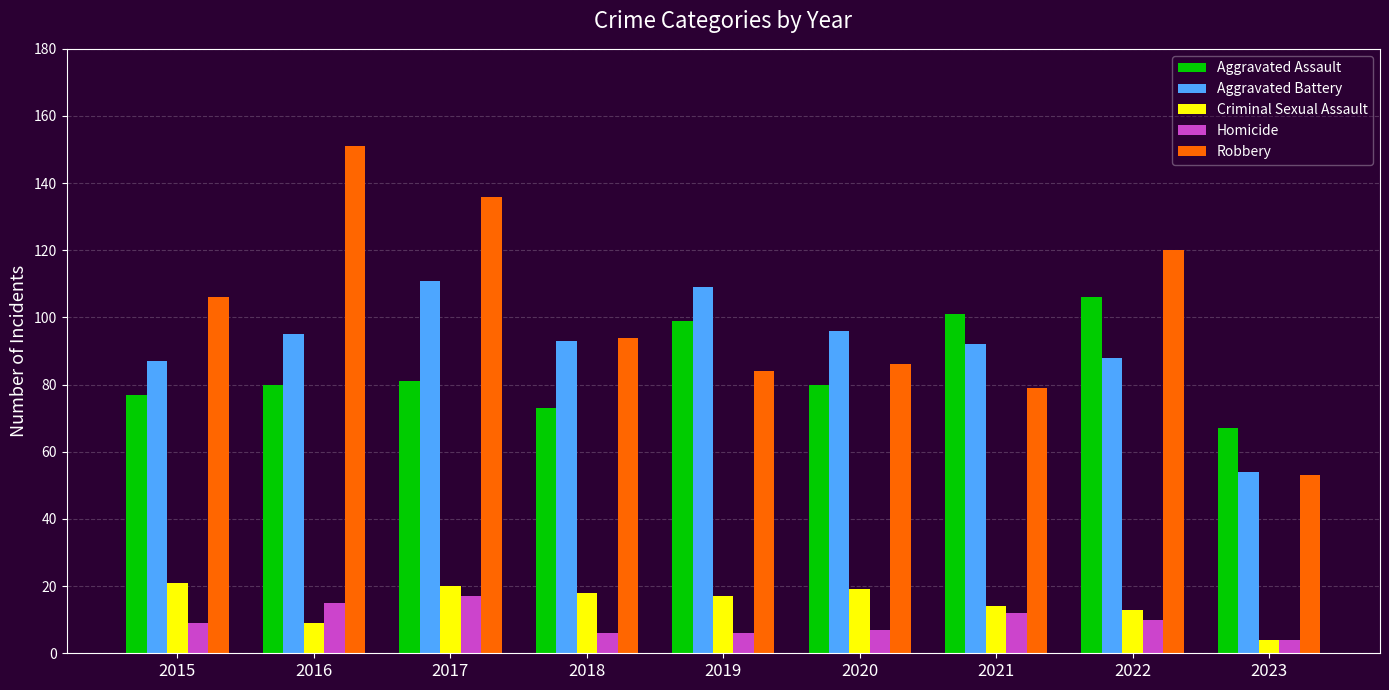

Reading right to left, what are all the values shown in this chart?

Aggravated Assault: 2023=67	2022=106	2021=101	2020=80	2019=99	2018=73	2017=81	2016=80	2015=77
Aggravated Battery: 2023=54	2022=88	2021=92	2020=96	2019=109	2018=93	2017=111	2016=95	2015=87
Criminal Sexual Assault: 2023=4	2022=13	2021=14	2020=19	2019=17	2018=18	2017=20	2016=9	2015=21
Homicide: 2023=4	2022=10	2021=12	2020=7	2019=6	2018=6	2017=17	2016=15	2015=9
Robbery: 2023=53	2022=120	2021=79	2020=86	2019=84	2018=94	2017=136	2016=151	2015=106